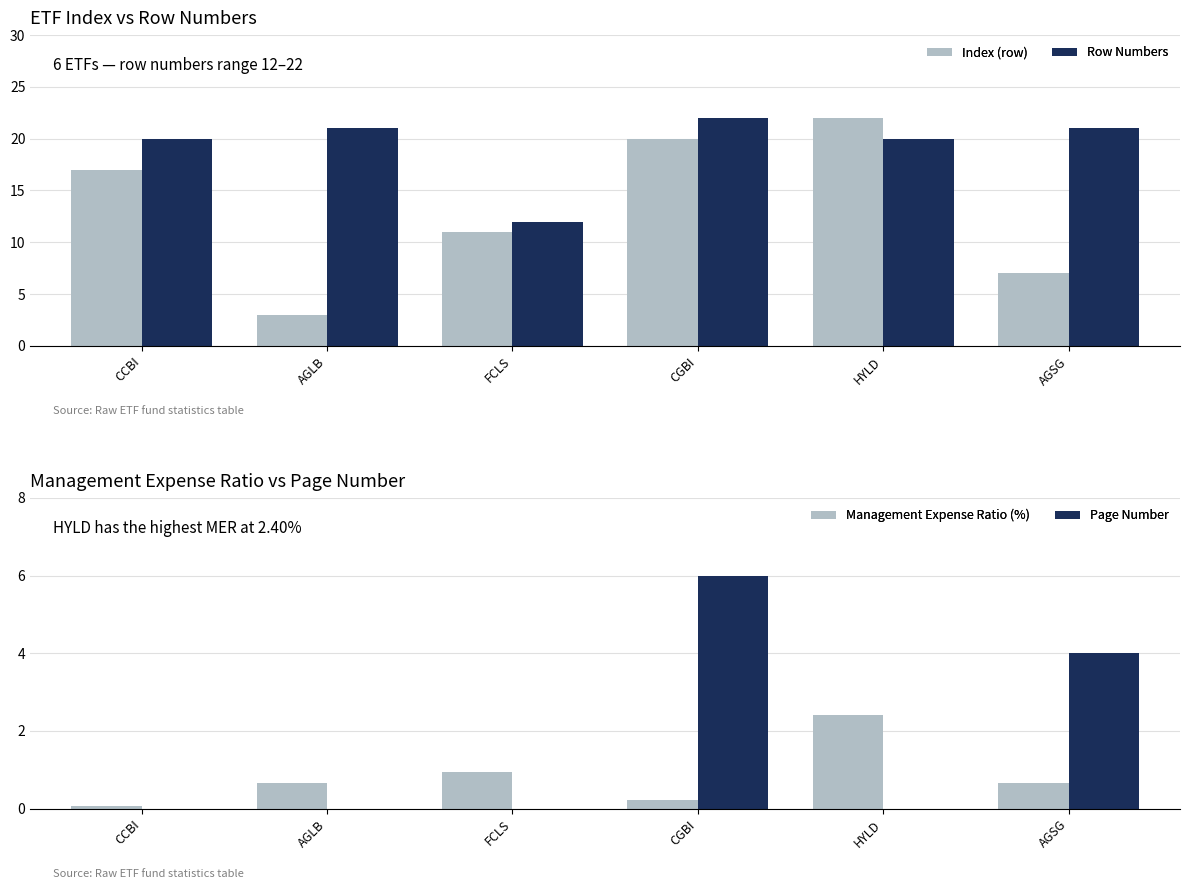

Reading left to right, what are all the values shown in this chart?

Index (row): 17.0	3.0	11.0	20.0	22.0	7.0
Row Numbers: 20.0	21.0	12.0	22.0	20.0	21.0
Management Expense Ratio (%): 0.1	0.7	0.9	0.2	2.4	0.7
Page Number: 0.0	0.0	0.0	6.0	0.0	4.0